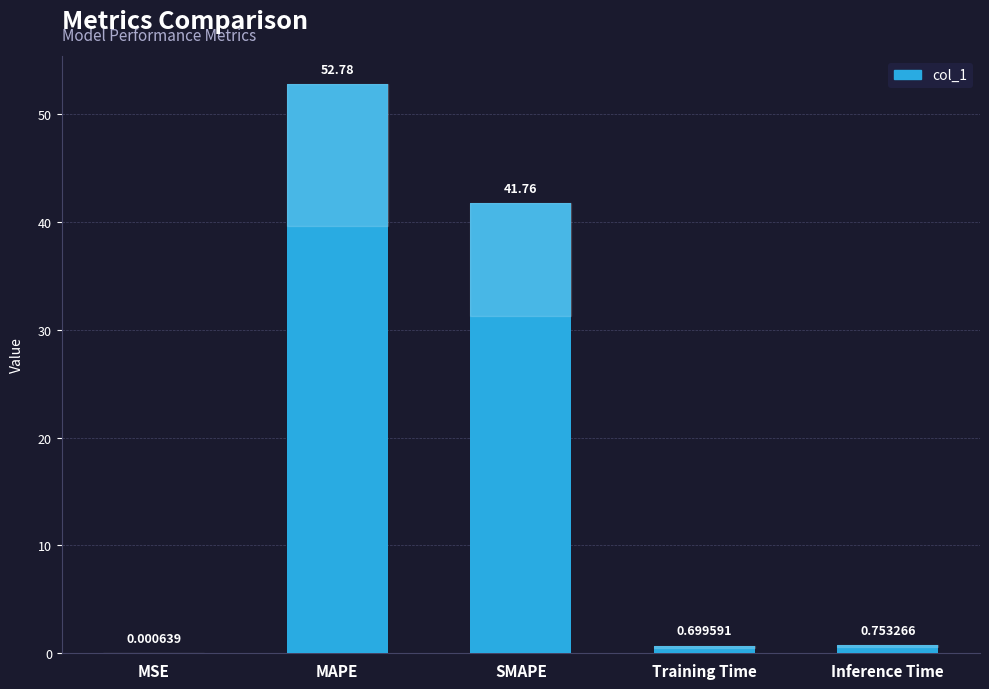

What is the sum of the values at SMAPE and Training Time?

42.5